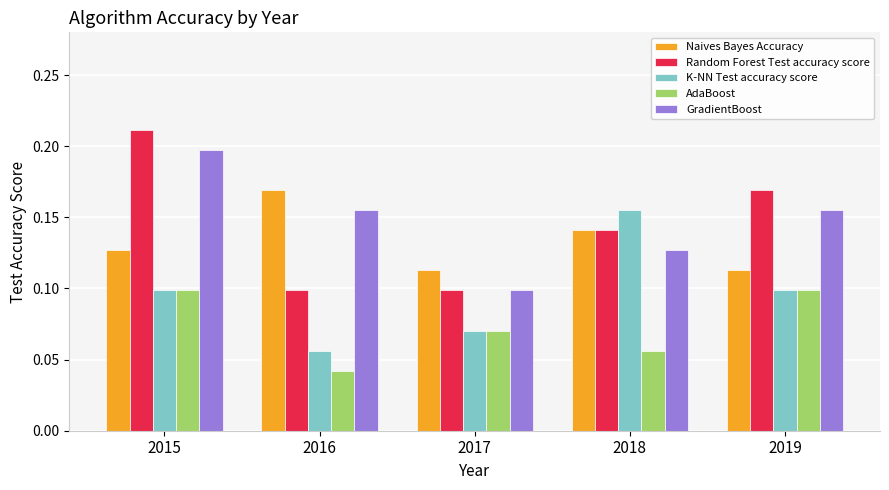

The Random Forest Test accuracy score series shows 0.0 at 2019. True or false?

False